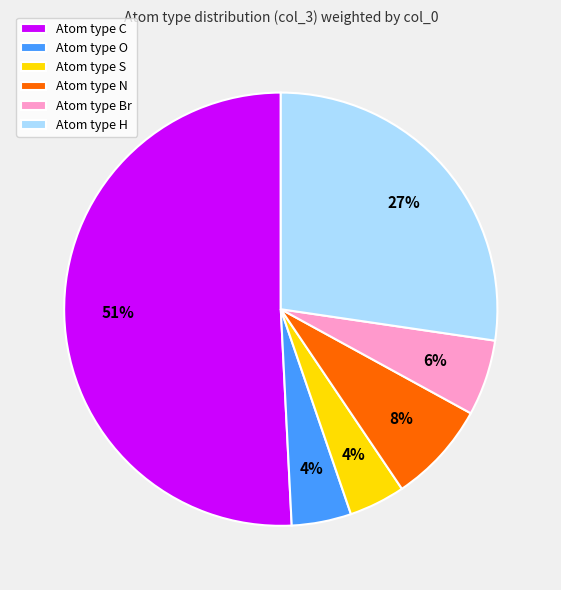

Between Atom type S and Atom type H, which is larger?

Atom type H